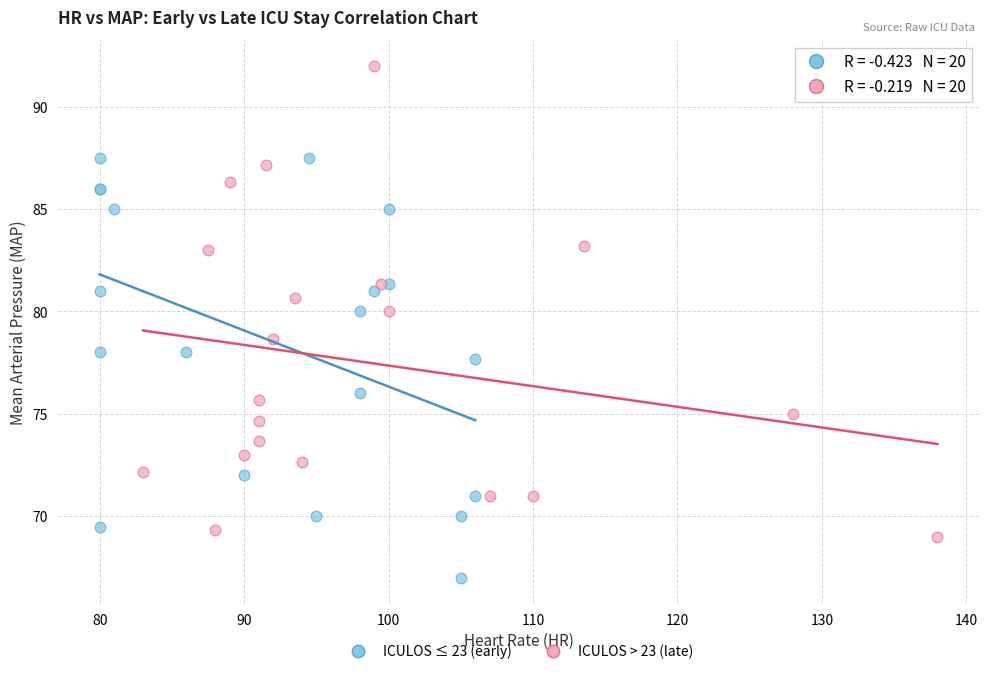

Which series contains the lowest Y value?

ICULOS ≤ 23 (early)